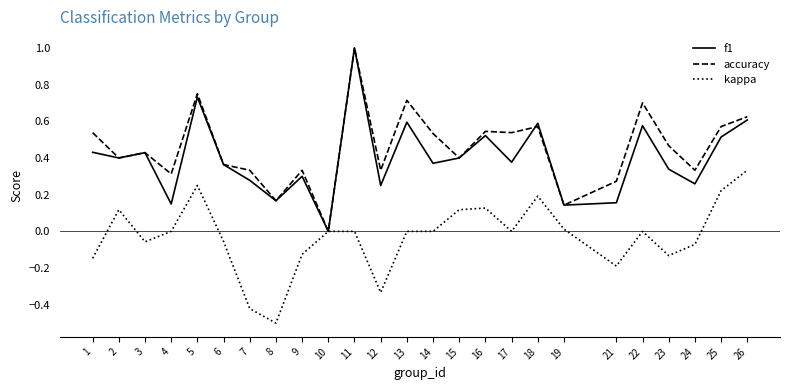

What is the total value across all series at 5?

1.7